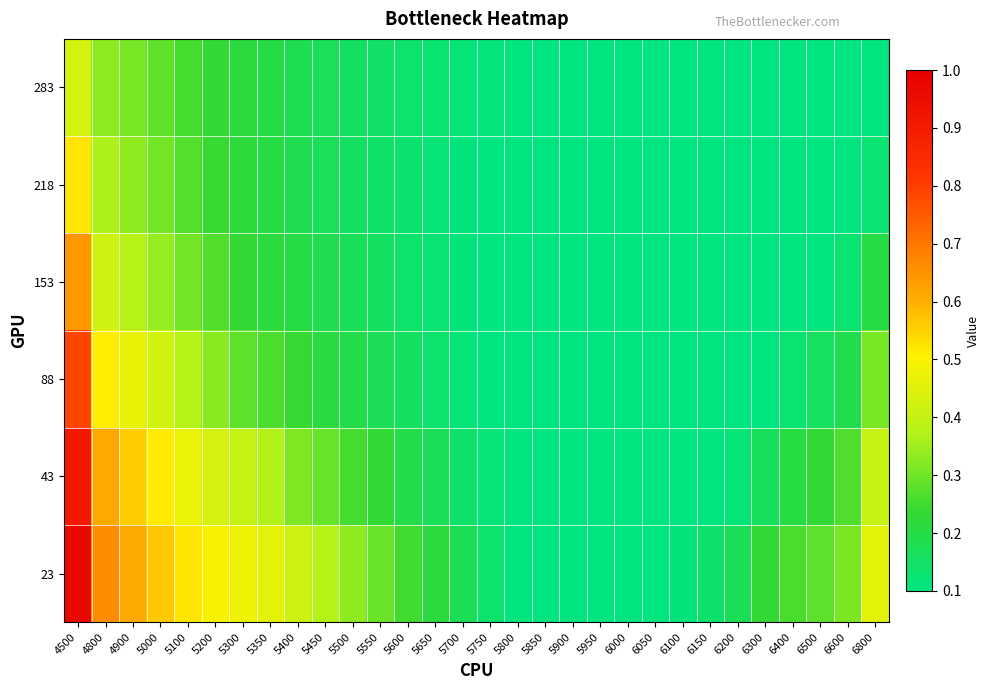

Reading right to left, list all the values displayed in this chart.

23: 6800=0.5	6600=0.3	6500=0.3	6400=0.3	6300=0.2	6200=0.2	6150=0.1	6100=0.1	6050=0.1	6000=0.1	5950=0.1	5900=0.1	5850=0.1	5800=0.1	5750=0.1	5700=0.2	5650=0.2	5600=0.3	5550=0.3	5500=0.3	5450=0.4	5400=0.4	5350=0.5	5300=0.5	5200=0.5	5100=0.5	5000=0.6	4900=0.6	4800=0.7	4500=1.0
43: 6800=0.4	6600=0.3	6500=0.2	6400=0.2	6300=0.2	6200=0.1	6150=0.1	6100=0.1	6050=0.1	6000=0.1	5950=0.1	5900=0.1	5850=0.1	5800=0.1	5750=0.1	5700=0.1	5650=0.2	5600=0.2	5550=0.2	5500=0.3	5450=0.3	5400=0.3	5350=0.4	5300=0.4	5200=0.4	5100=0.5	5000=0.5	4900=0.6	4800=0.6	4500=0.9
88: 6800=0.3	6600=0.2	6500=0.2	6400=0.1	6300=0.1	6200=0.1	6150=0.1	6100=0.1	6050=0.1	6000=0.1	5950=0.1	5900=0.1	5850=0.1	5800=0.1	5750=0.1	5700=0.1	5650=0.1	5600=0.2	5550=0.2	5500=0.2	5450=0.2	5400=0.2	5350=0.3	5300=0.3	5200=0.3	5100=0.4	5000=0.4	4900=0.5	4800=0.5	4500=0.8
153: 6800=0.2	6600=0.1	6500=0.1	6400=0.1	6300=0.1	6200=0.1	6150=0.1	6100=0.1	6050=0.1	6000=0.1	5950=0.1	5900=0.1	5850=0.1	5800=0.1	5750=0.1	5700=0.1	5650=0.1	5600=0.1	5550=0.2	5500=0.2	5450=0.2	5400=0.2	5350=0.2	5300=0.2	5200=0.3	5100=0.3	5000=0.3	4900=0.4	4800=0.4	4500=0.6
218: 6800=0.1	6600=0.1	6500=0.1	6400=0.1	6300=0.1	6200=0.1	6150=0.1	6100=0.1	6050=0.1	6000=0.1	5950=0.1	5900=0.1	5850=0.1	5800=0.1	5750=0.1	5700=0.1	5650=0.1	5600=0.1	5550=0.1	5500=0.2	5450=0.2	5400=0.2	5350=0.2	5300=0.2	5200=0.2	5100=0.3	5000=0.3	4900=0.3	4800=0.4	4500=0.5
283: 6800=0.1	6600=0.1	6500=0.1	6400=0.1	6300=0.1	6200=0.1	6150=0.1	6100=0.1	6050=0.1	6000=0.1	5950=0.1	5900=0.1	5850=0.1	5800=0.1	5750=0.1	5700=0.1	5650=0.1	5600=0.1	5550=0.1	5500=0.2	5450=0.2	5400=0.2	5350=0.2	5300=0.2	5200=0.2	5100=0.3	5000=0.3	4900=0.3	4800=0.3	4500=0.4